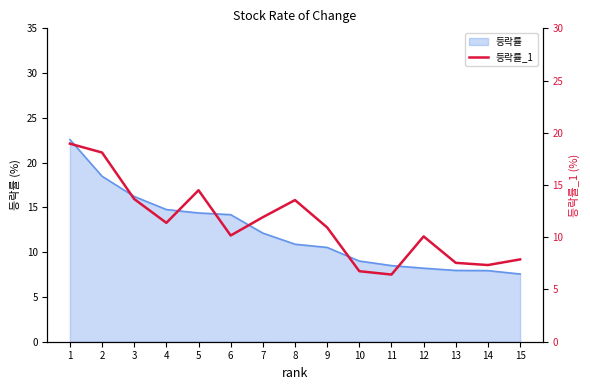

Reading left to right, what are all the values shown in this chart?

19.0	18.1	13.7	11.4	14.5	10.2	11.9	13.6	10.9	6.8	6.4	10.1	7.5	7.3	7.9